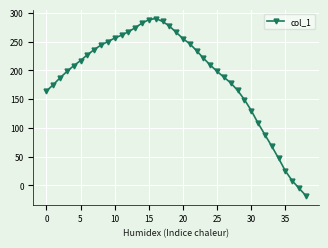

What is the greatest value displayed?

290